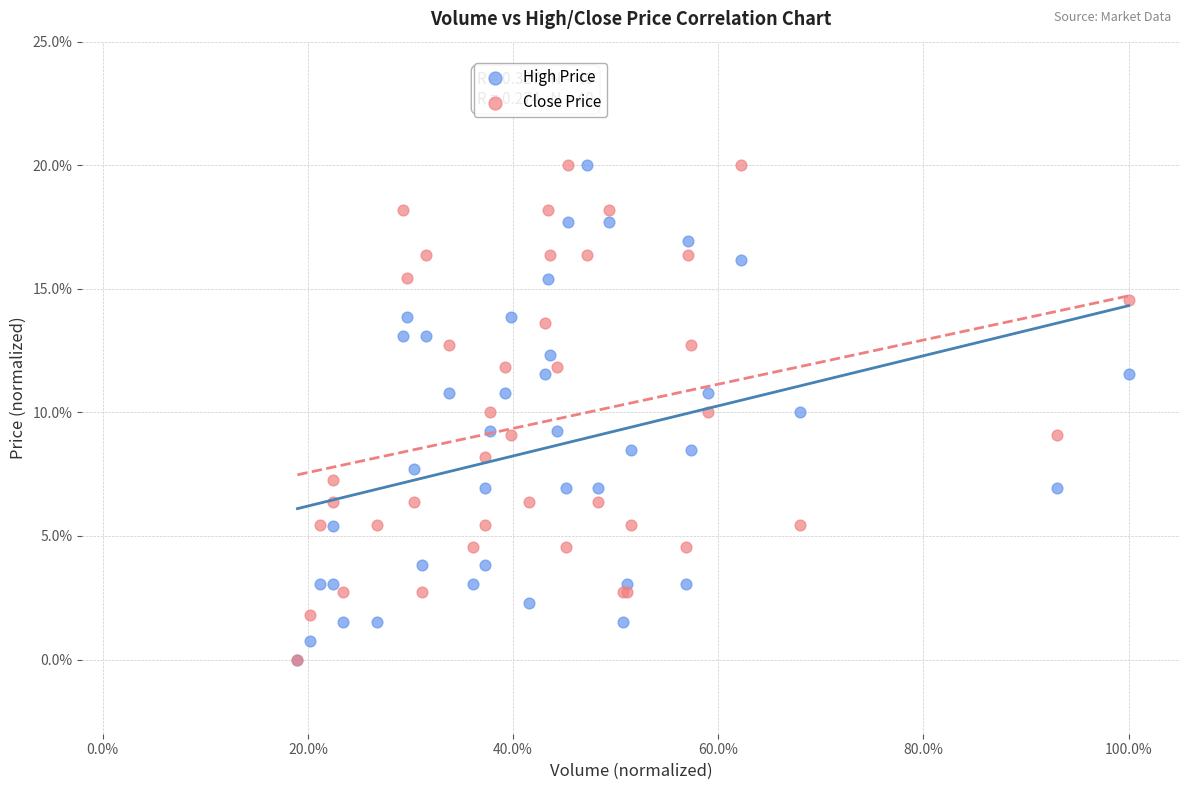

What are all the series names shown in the legend?

High Price, Close Price